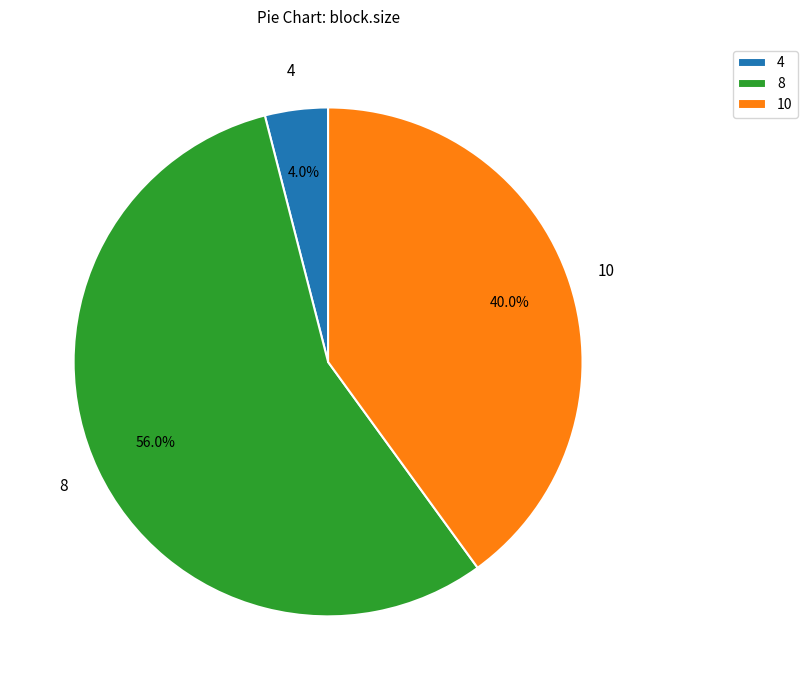

Does any single category account for the majority?

Yes